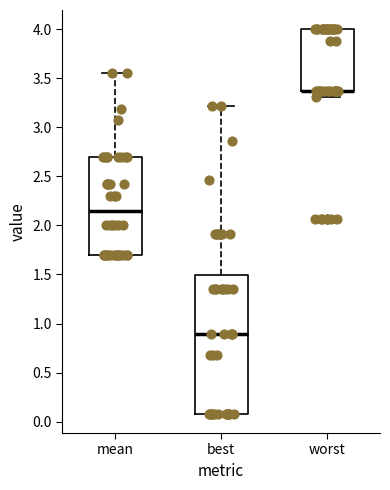

Reading left to right, transcribe this box plot: for each box, give where its median line is, the range the box spans, and where its two whiskers end, as read against the y-axis. The values are not printed on the chart, so give them approximately, as read against the axis.

mean: median 2.15, box 1.70 to 2.70, whiskers 1.70 to 3.55
best: median 0.90, box 0.10 to 1.50, whiskers 0.10 to 3.20
worst: median 3.35 (drawn on the box's lower edge), box 3.35 to 4.00, whiskers 3.30 to 4.00